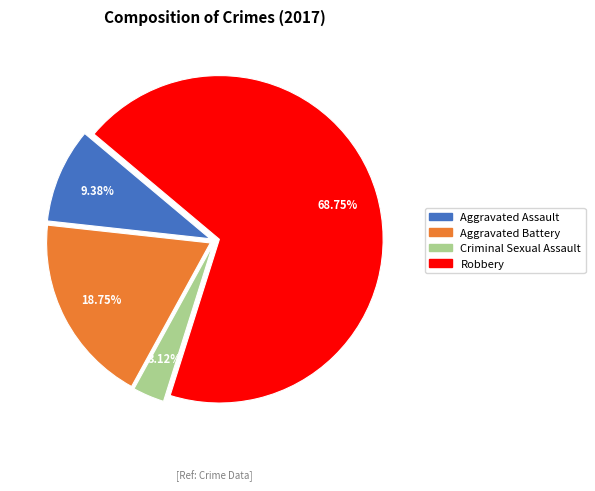

Is the sum of Aggravated Battery and Aggravated Assault greater than half?

No